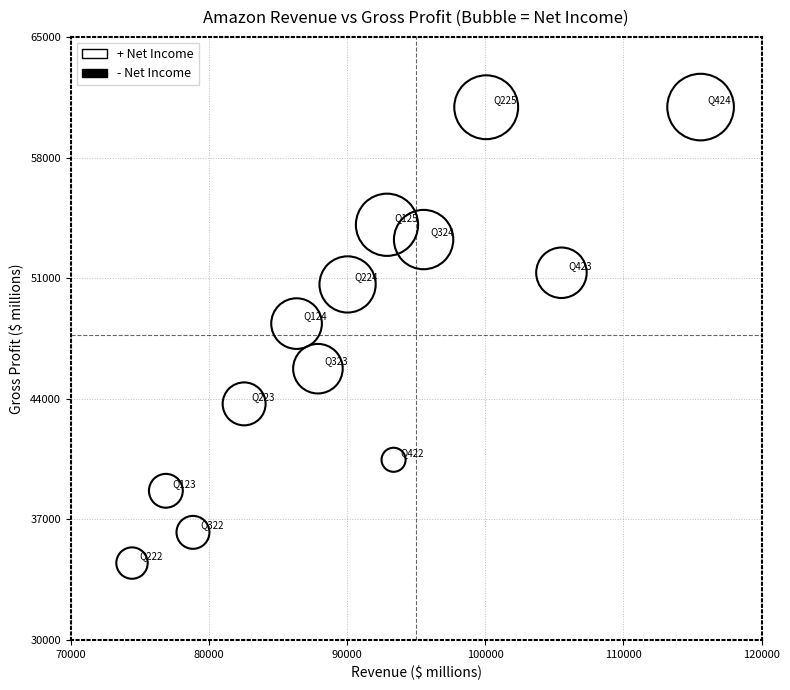

What Y value in the scatter plot is closest to 47697?

48363